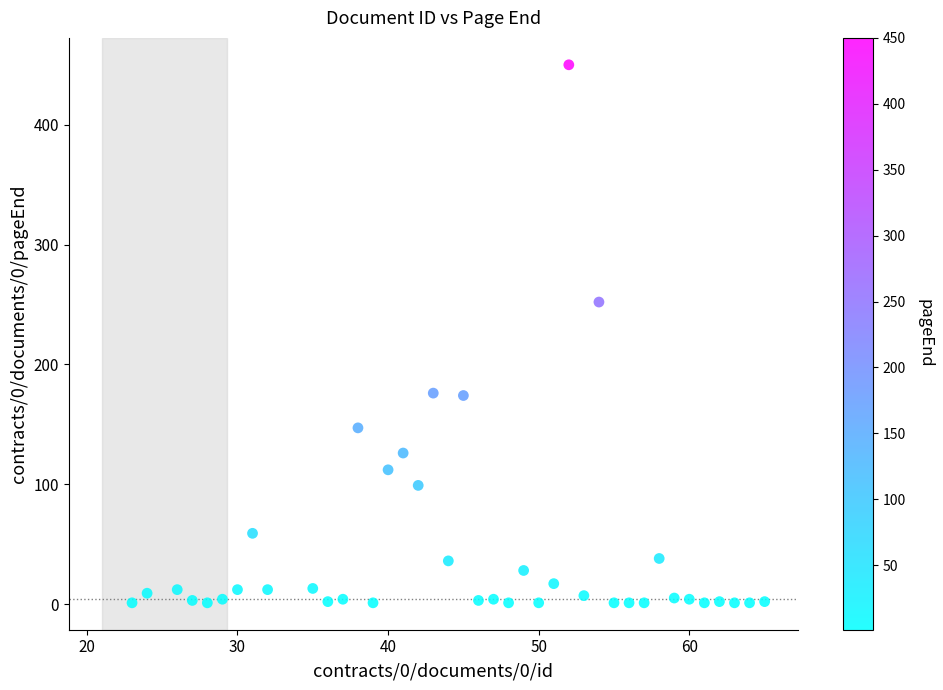

What is the range of X values (max minus min)?

42